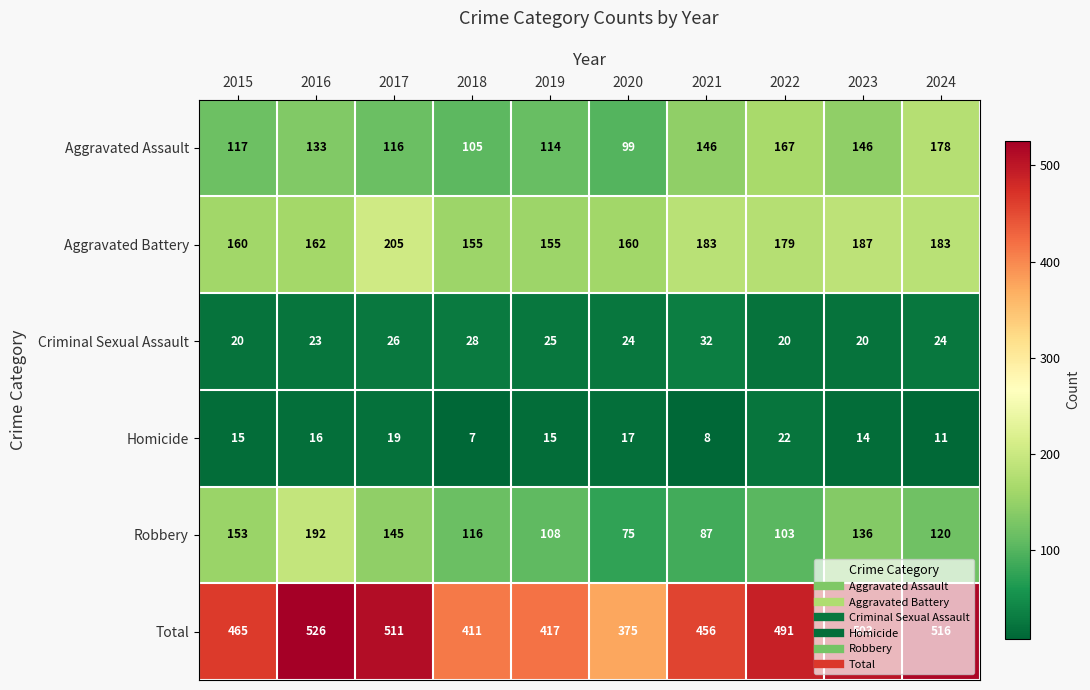

How many data points does each series have?

10